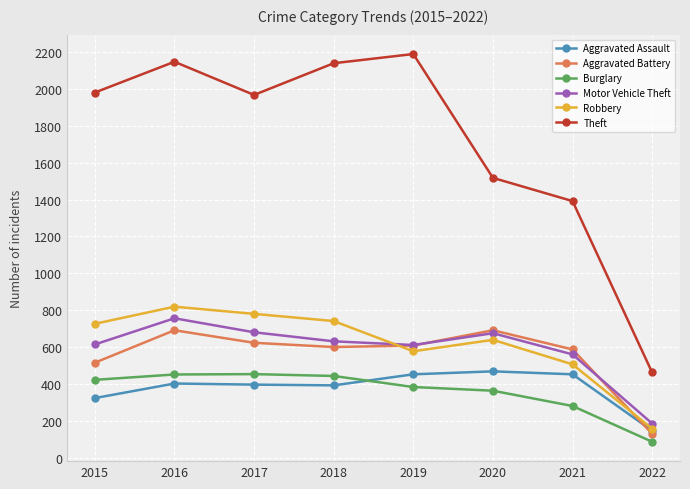

At how many categories does at least one series exceed 489?

7